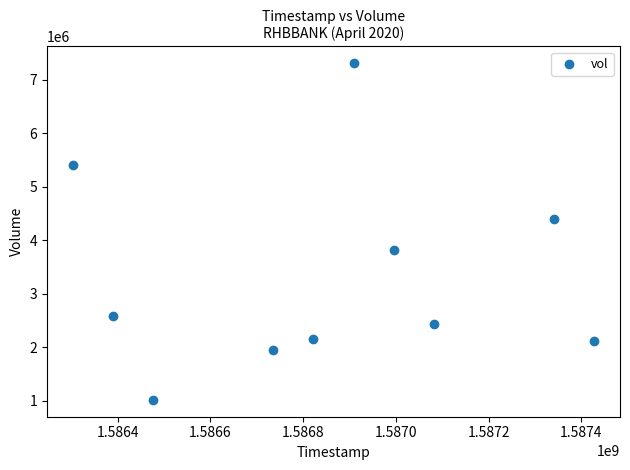

What is the average Y value?

3319500